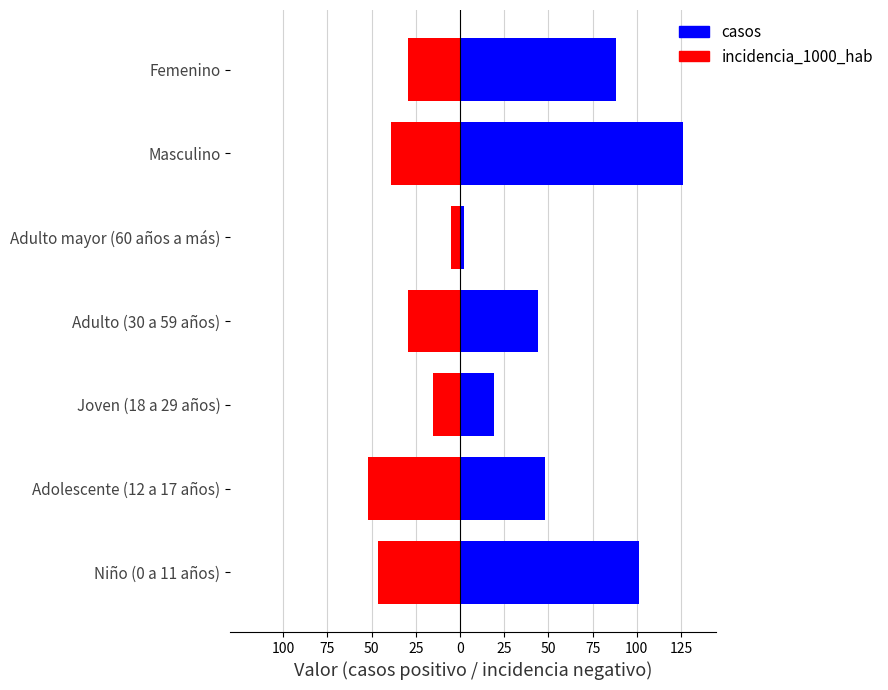

How many values in the incidencia_1000_hab series exceed -29?

2